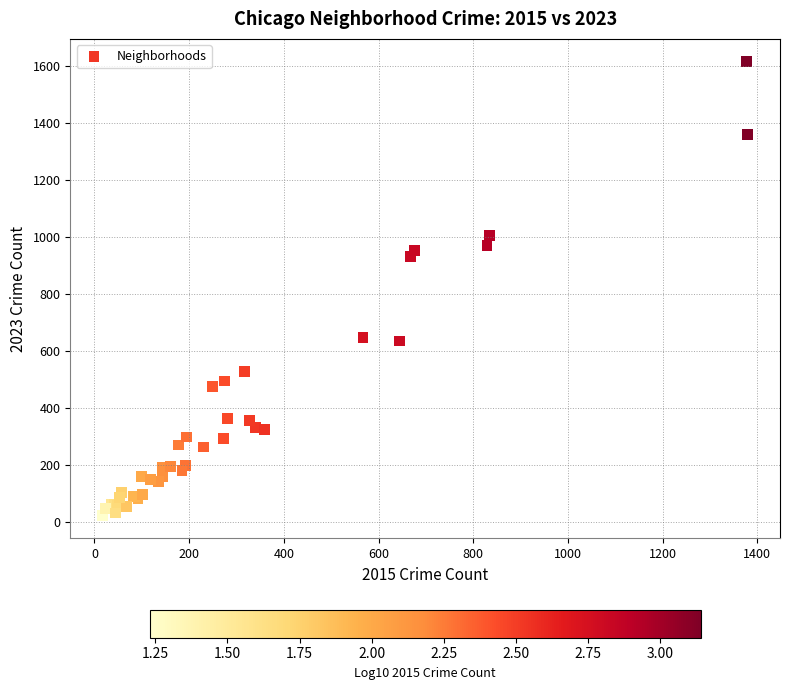

What Y value in the scatter plot is closest to 820?

932